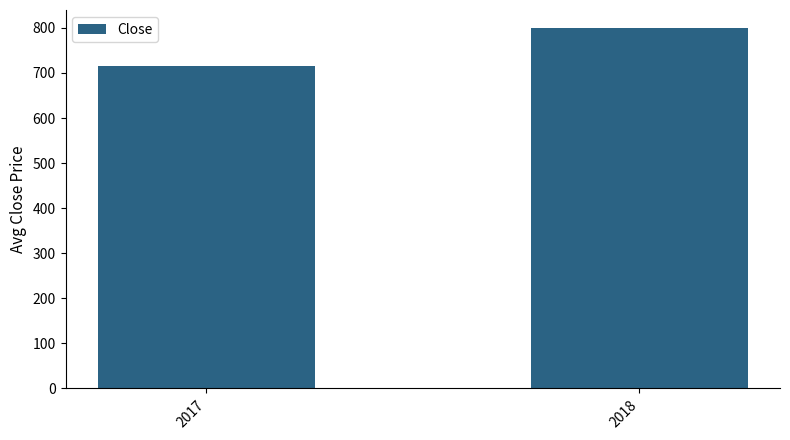

Which label corresponds to the smallest value in the chart?

2017